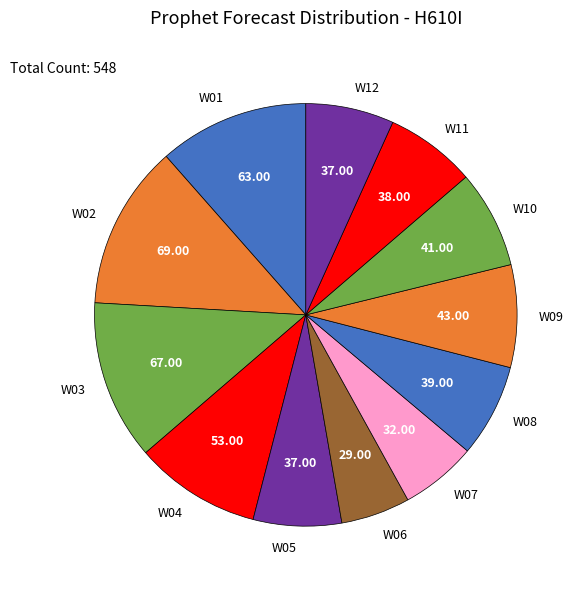

True or false: W09 accounts for 8% of the total.

True